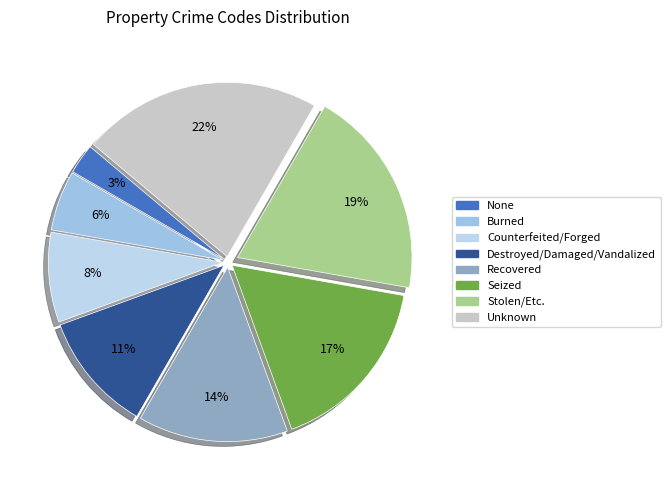

How many segments does this pie chart have?

8